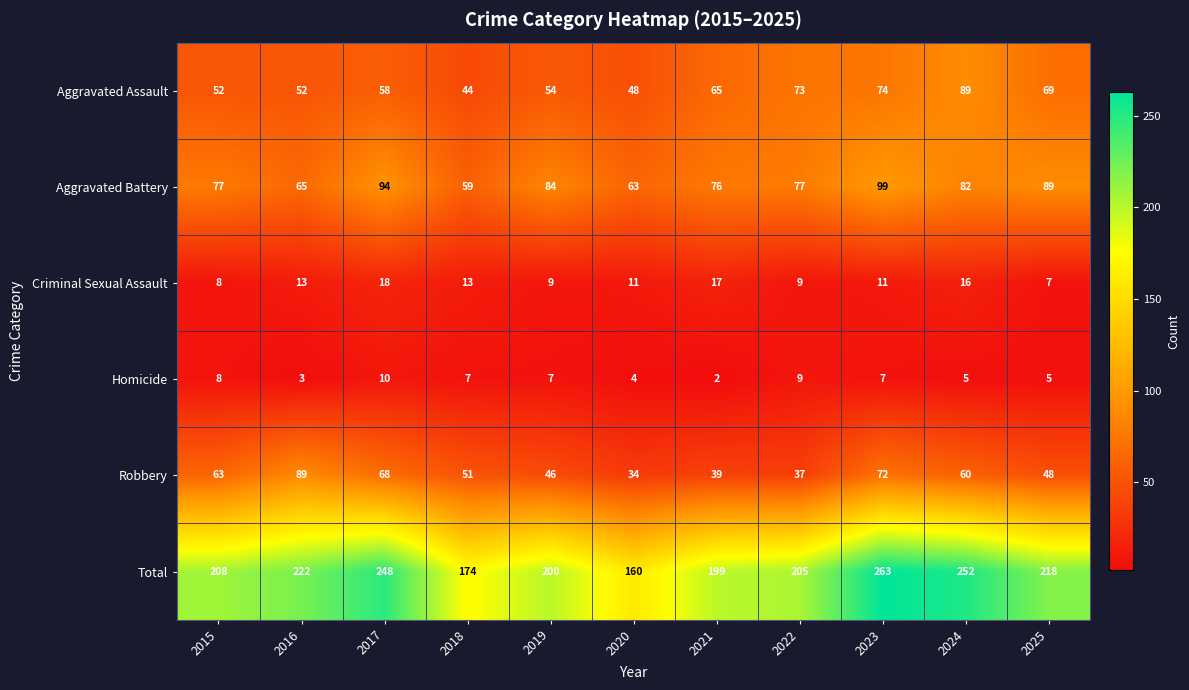

Read the Aggravated Battery value at 2021, to the nearest 10.

80